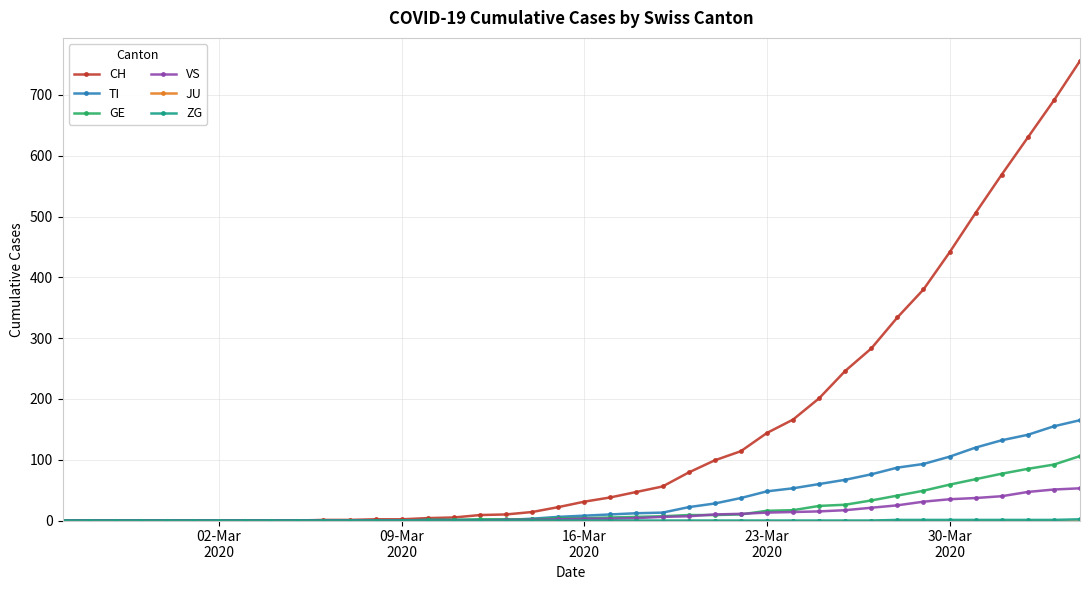

At how many categories does at least one series exceed 517?

4